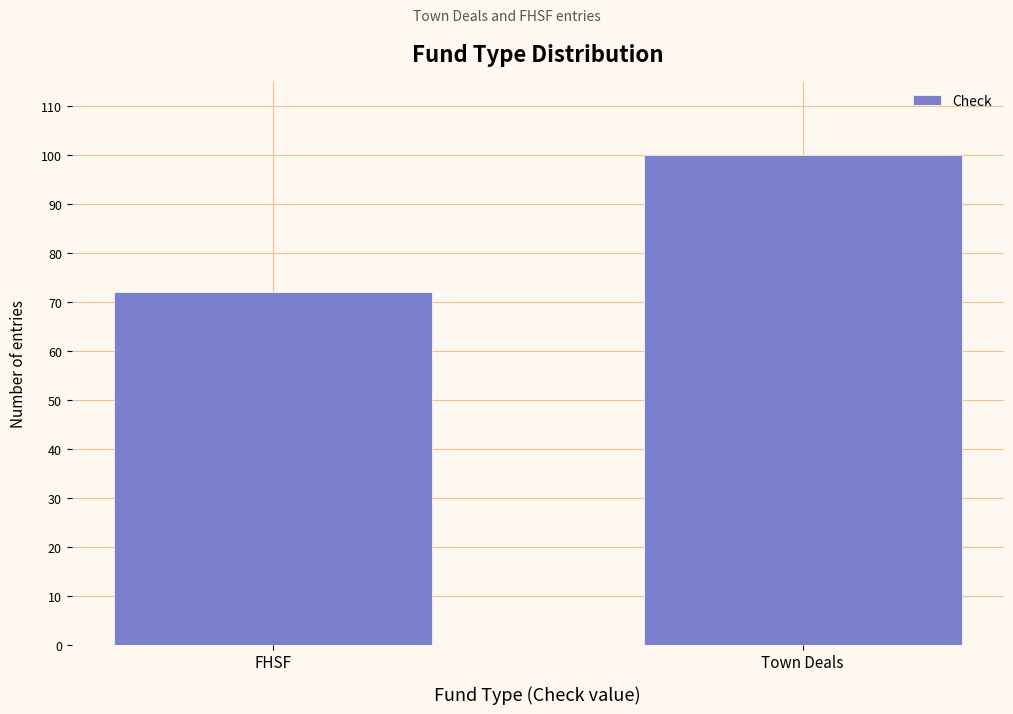

Reading left to right, what are all the values shown in this chart?

FHSF=72	Town Deals=100